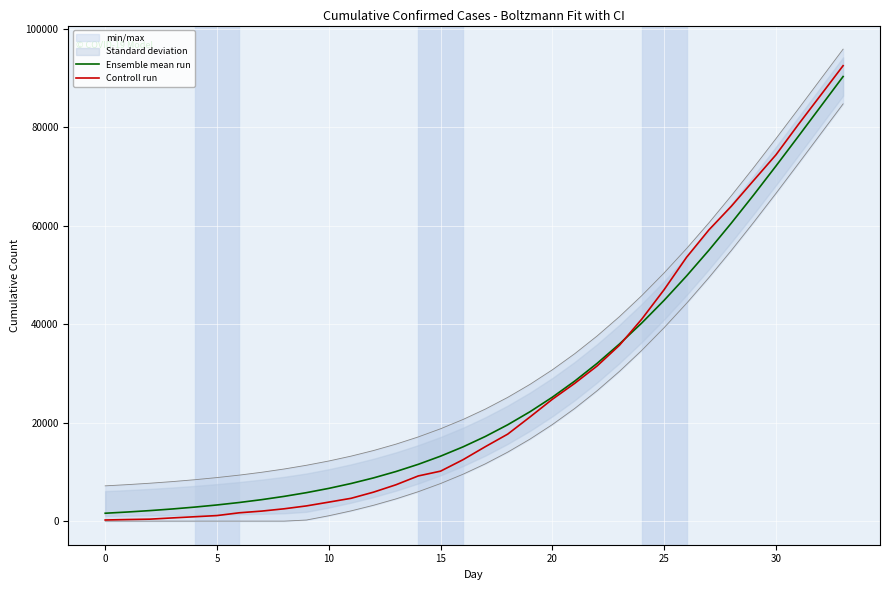

Is the value of Ensemble mean run at 26 greater than the value of Controll run at 5?

Yes